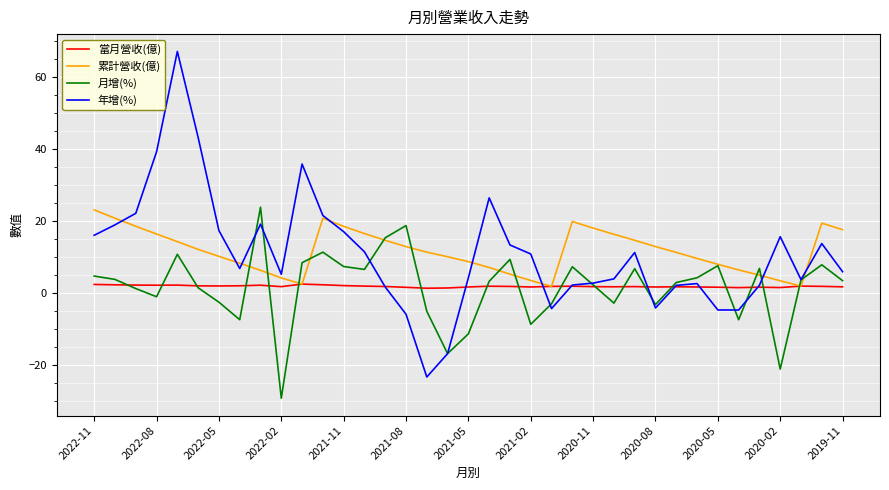

What is the maximum value for 年增(%)?

67.1